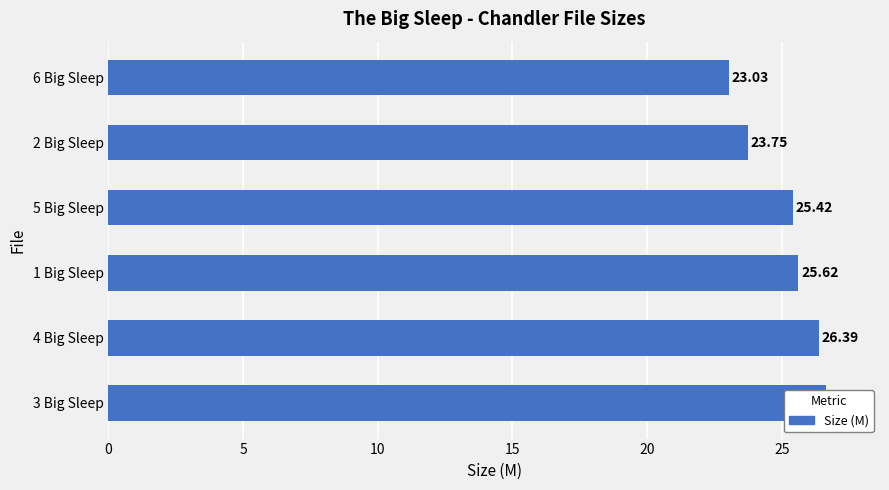

What is the value of the 4th bar from the left?

25.4